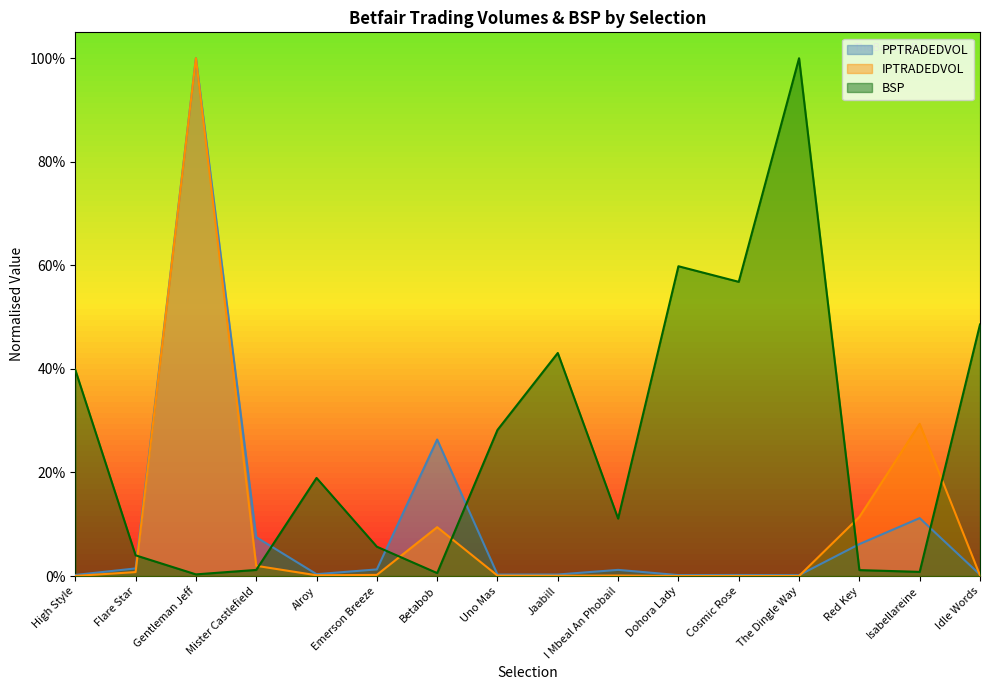

What is the label of the 8th point from the left?

Uno Mas